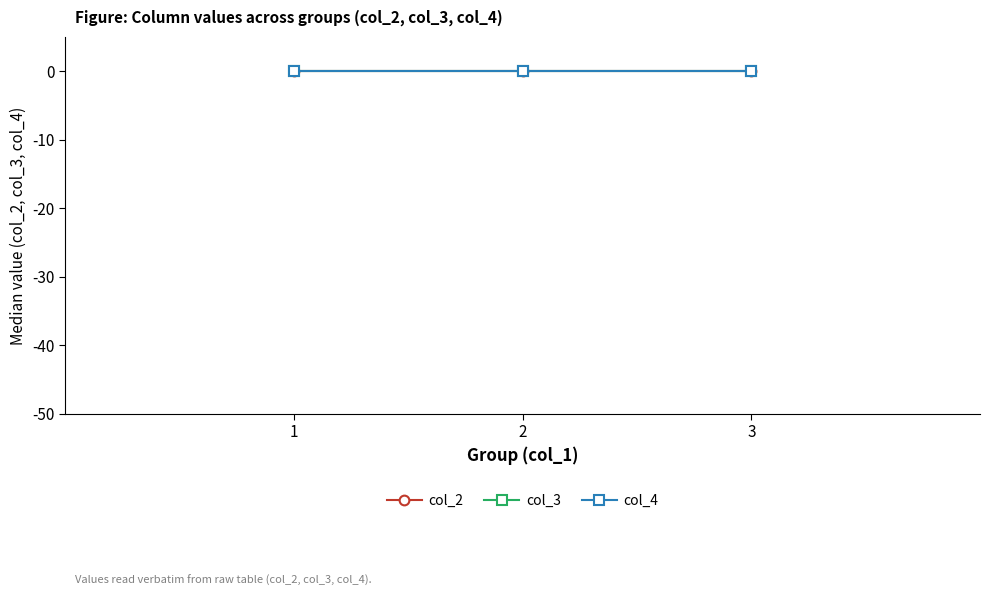

Reading left to right, list all the values displayed in this chart.

col_1: 1	2	3
col_2: 0	0	0
col_3: 0	0	0
col_4: 0	0	0